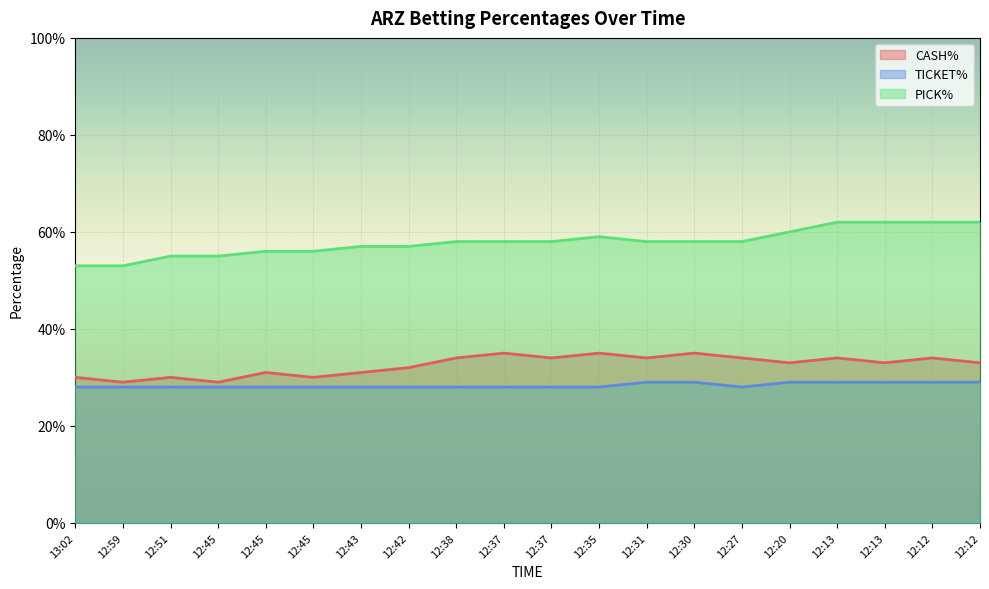

What is the label of the 12th point from the left?

12:35